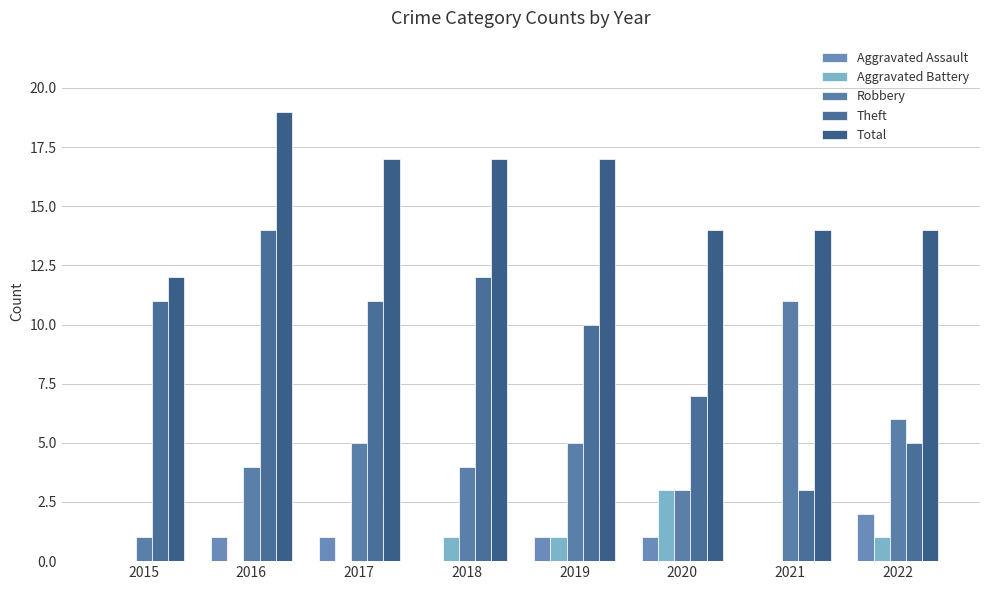

What is the spread (max minus min) of values at 2017?

17